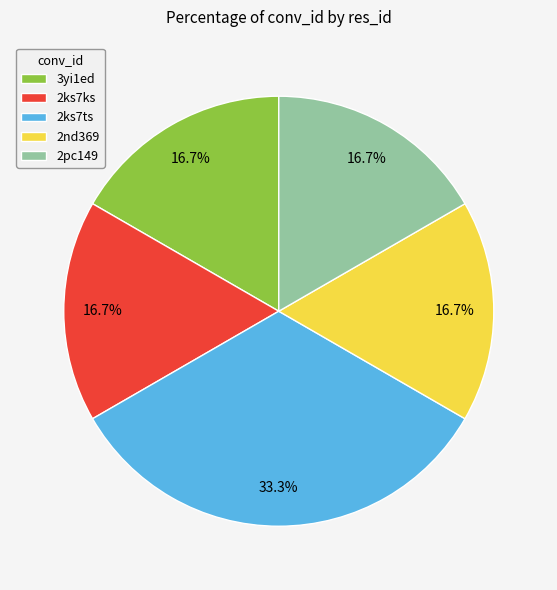

To the nearest percent, what portion does 2nd369 represent?

17%